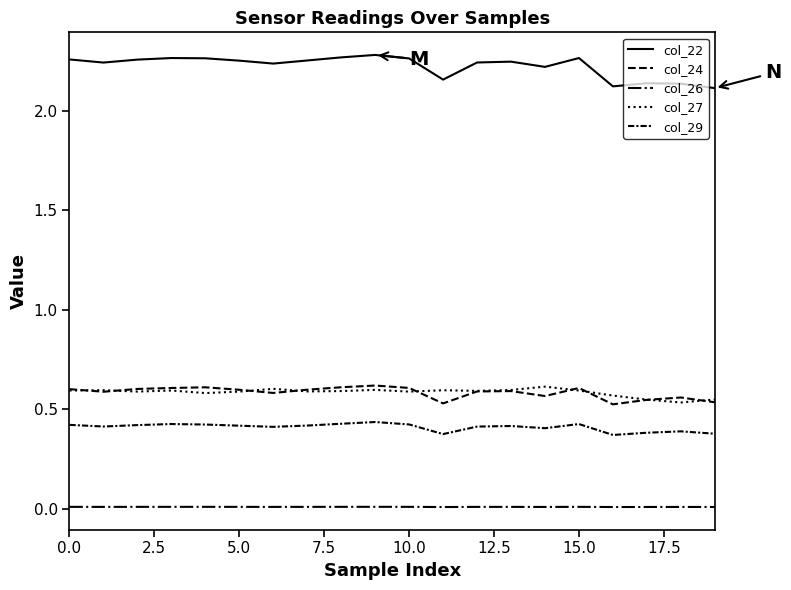

How many lines are shown in the chart?

5